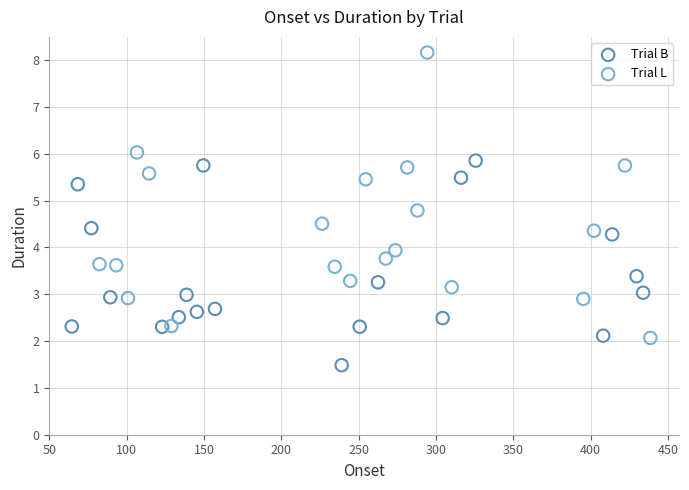

Which series has the widest spread of Y values?

Trial L